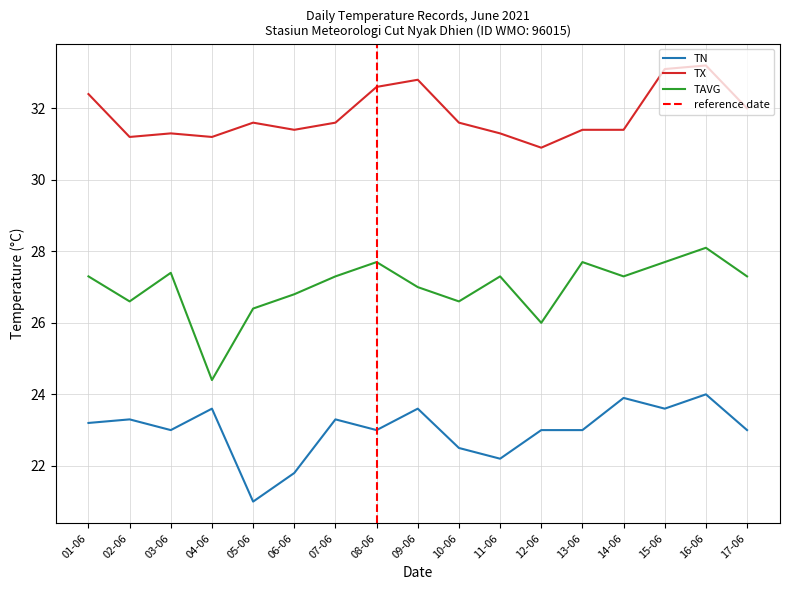

List the series in order of their overall mean, highest first.

TX, TAVG, TN